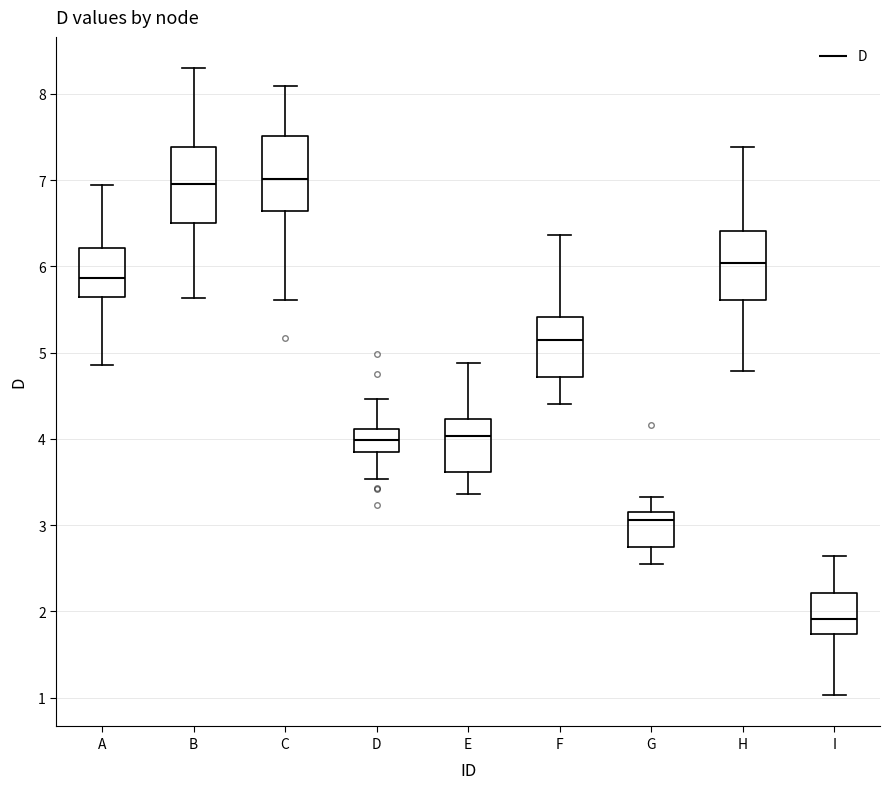

Where does the median line of the box for D sit on the y-axis? The values are not printed on the chart, so give them approximately, as read against the axis.

4.0